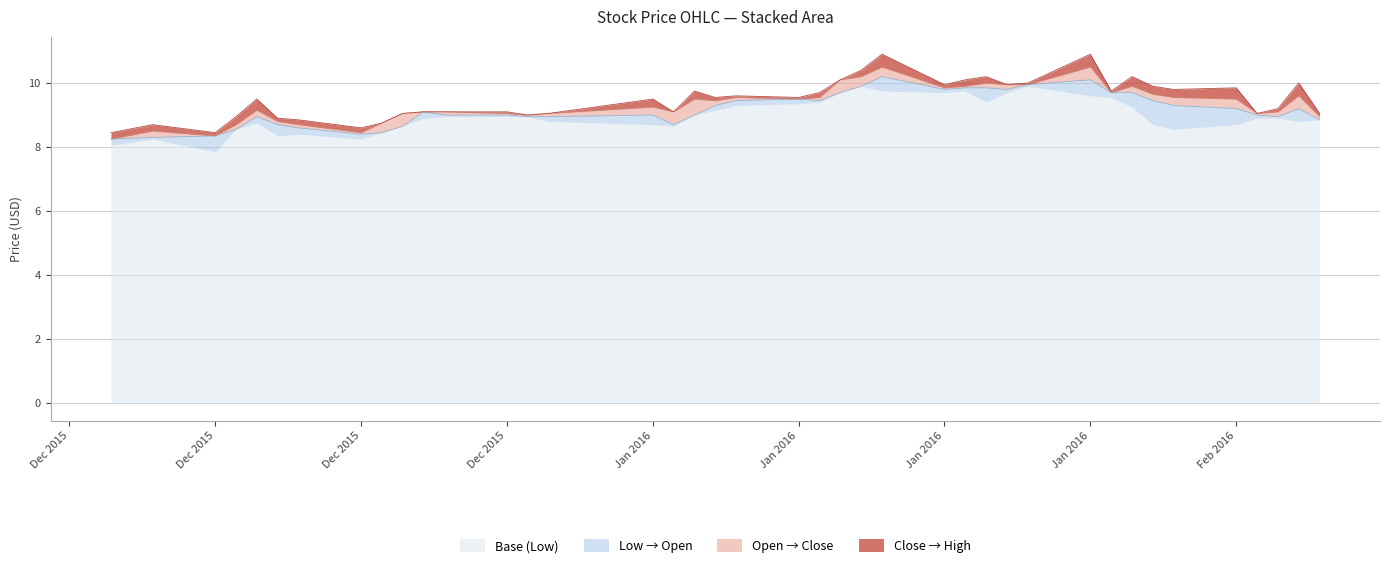

What are all the series names shown in the legend?

Base (Low), Low → Open, Open → Close, Close → High